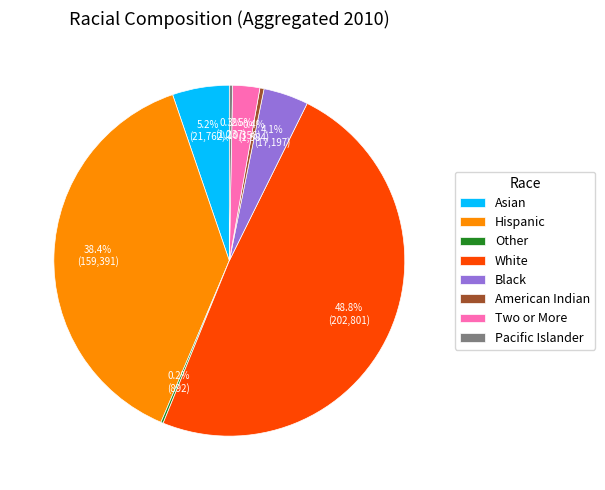

What percentage do American Indian and Two or More together represent?

2.9%